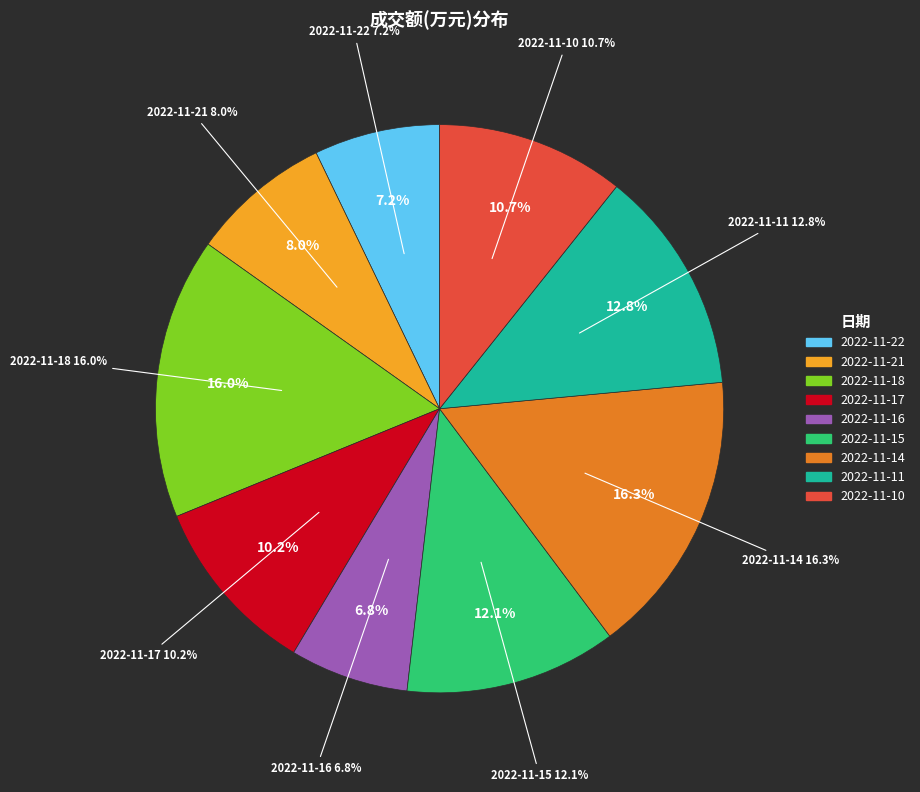

True or false: 2022-11-17 accounts for 10% of the total.

True